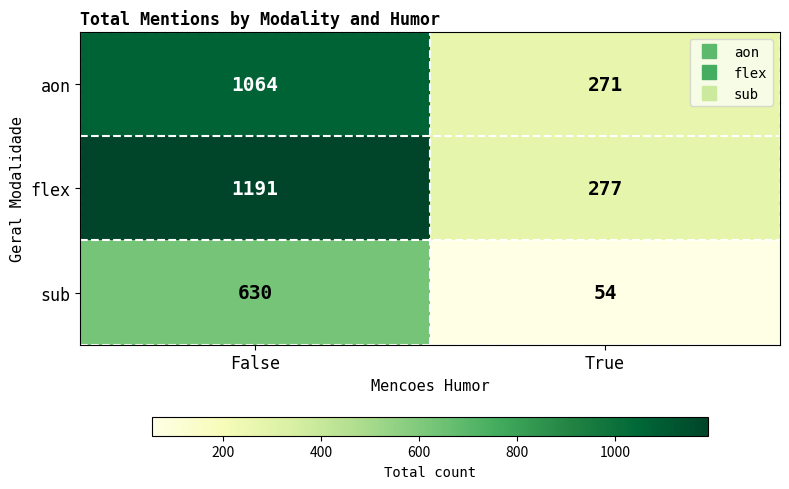

Reading left to right, extract all data points from this chart.

aon: 1064	271
flex: 1191	277
sub: 630	54